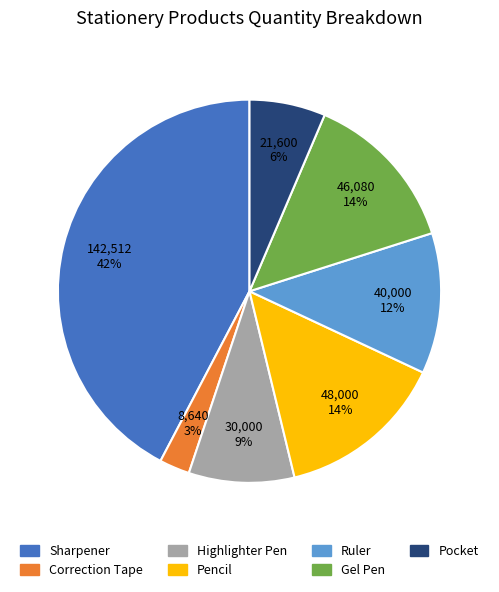

What percentage is the Gel Pen slice, to the nearest percent?

14%